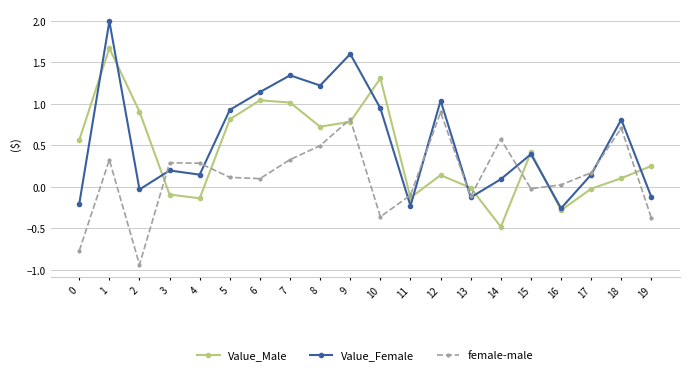

What is the sum of the Value_Male values at 5 and 10?

2.1